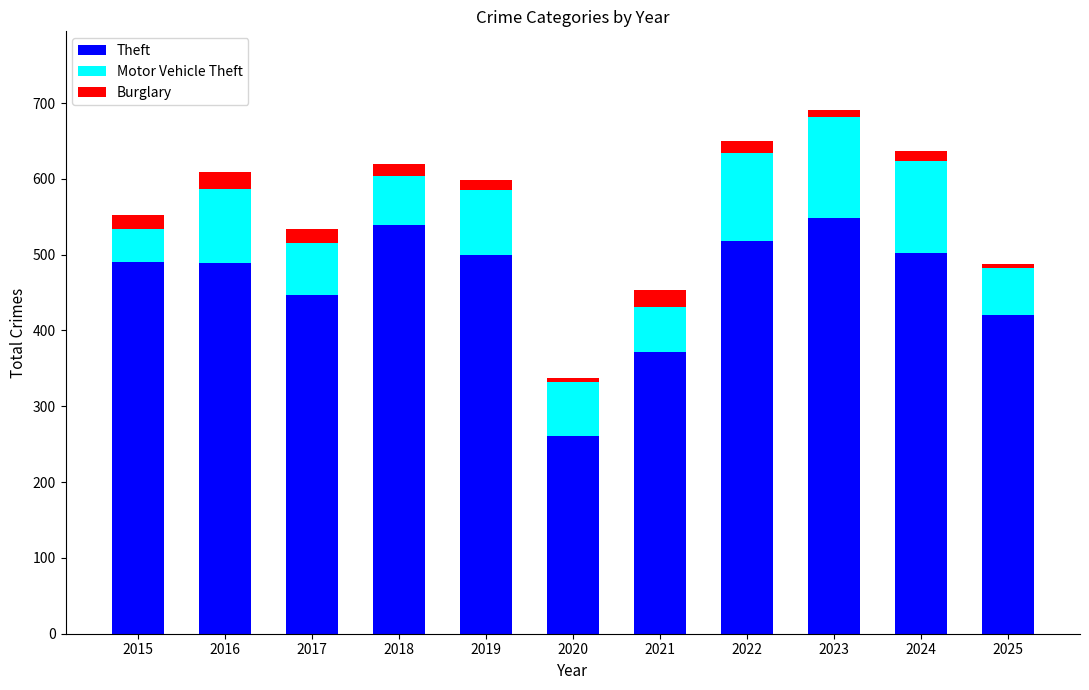

What is the sum of all Theft values?

5086